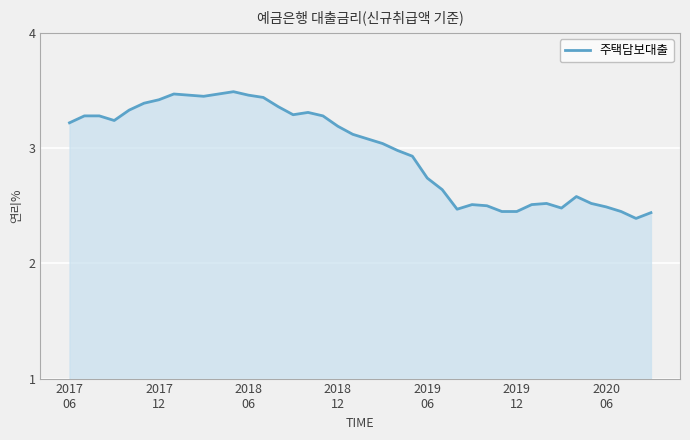

What is the difference between the maximum and minimum values?

1.1